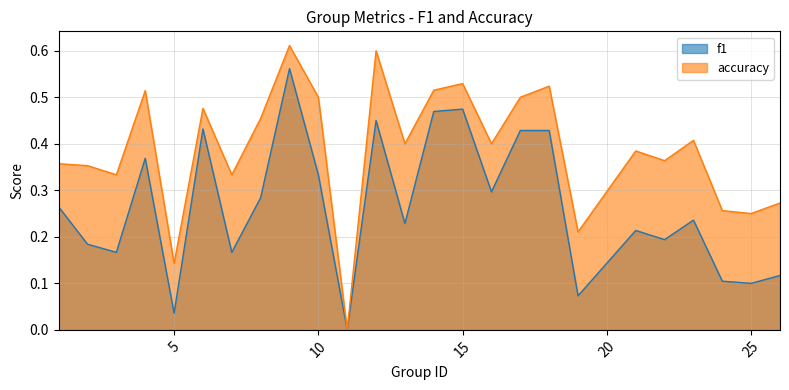

Which series has the largest range (max minus min)?

accuracy